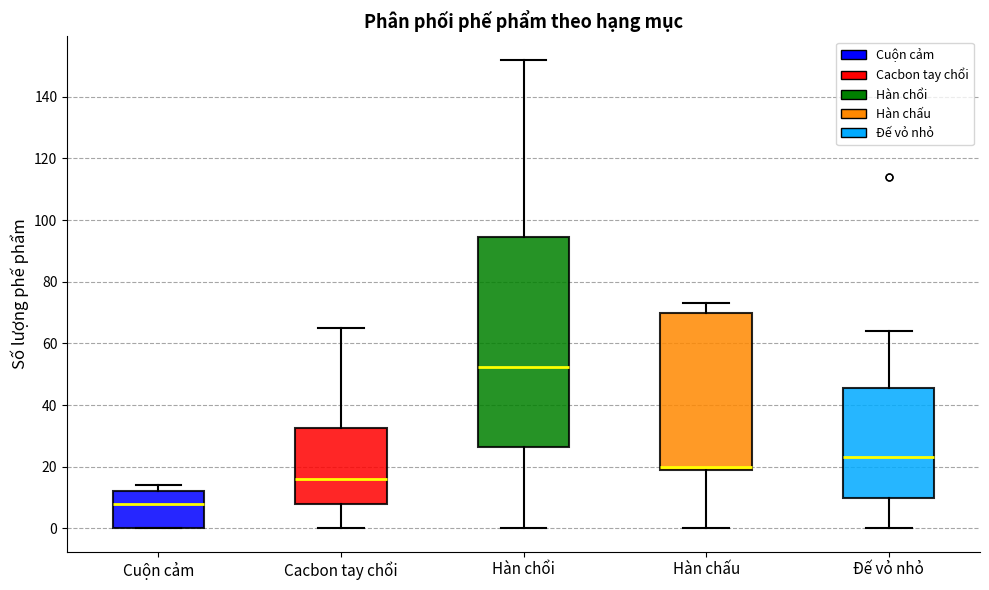

Reading left to right, transcribe this box plot: for each box, give where its median line is, the range the box spans, and where its two whiskers end, as read against the y-axis. The values are not printed on the chart, so give them approximately, as read against the axis.

Cuộn cảm: median 8, box 0 to 12, whiskers 0 to 14
Cacbon tay chổi: median 16, box 8 to 32, whiskers 0 to 66
Hàn chổi: median 52, box 26 to 94, whiskers 0 to 152
Hàn chấu: median 20 (just above the box's lower edge), box 20 to 70, whiskers 0 to 74
Đế vỏ nhỏ: median 24, box 10 to 46, whiskers 0 to 64